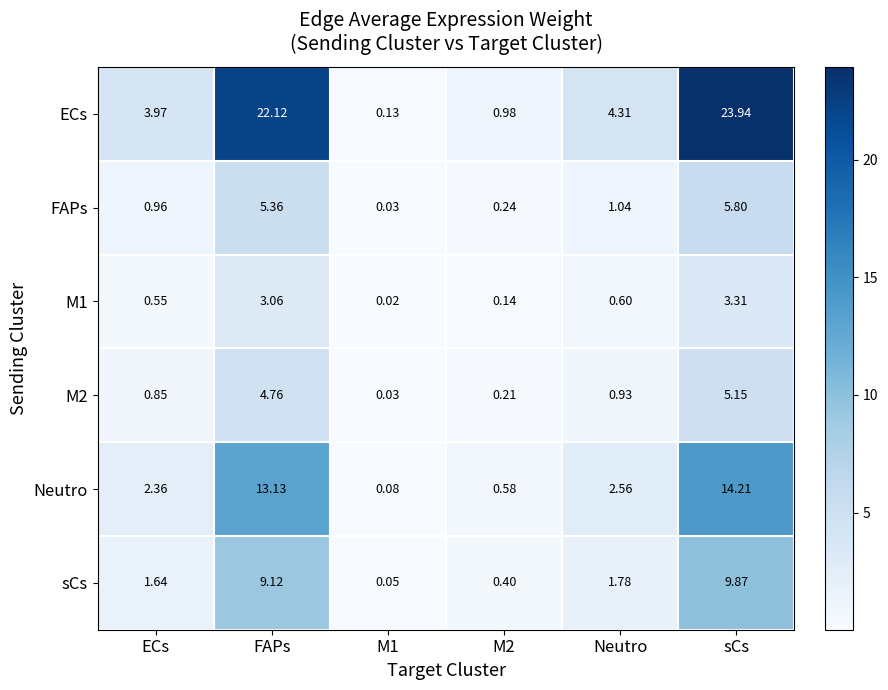

At which label is FAPs closest to 2?

Neutro